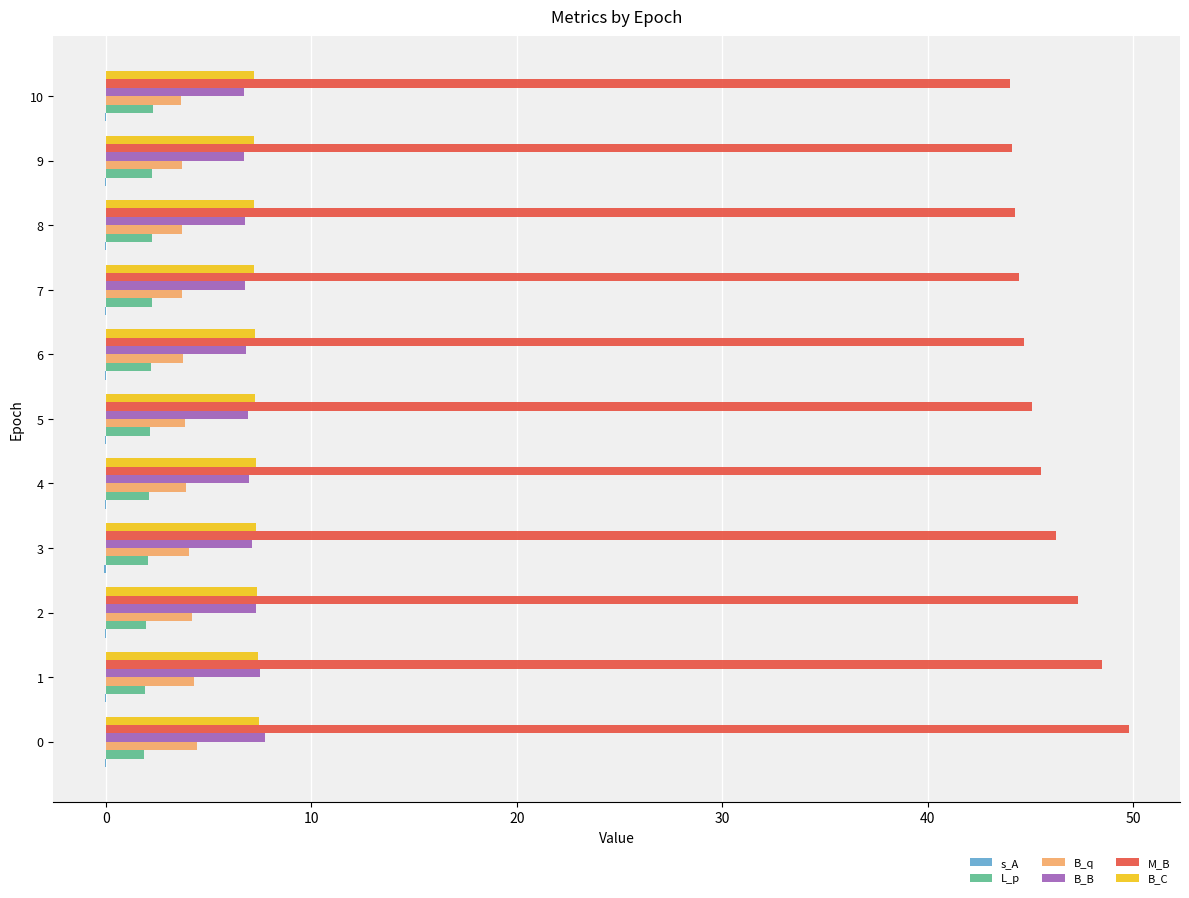

The M_B series shows 47.3 at 2. True or false?

True